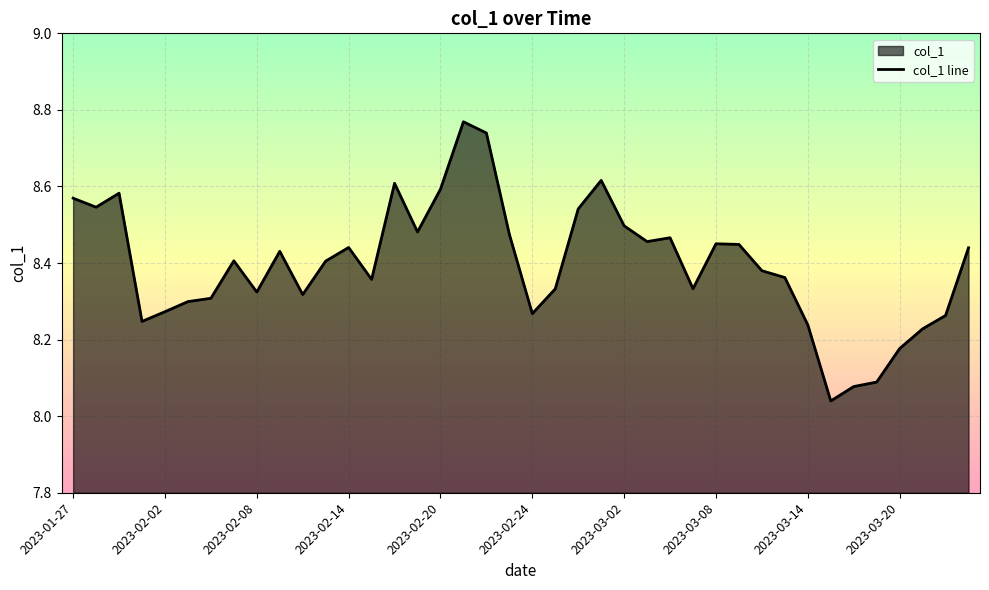

Reading left to right, transcribe all the data shown in this chart.

8.6	8.5	8.6	8.2	8.3	8.3	8.3	8.4	8.3	8.4	8.3	8.4	8.4	8.4	8.6	8.5	8.6	8.8	8.7	8.5	8.3	8.3	8.5	8.6	8.5	8.5	8.5	8.3	8.5	8.4	8.4	8.4	8.2	8.0	8.1	8.1	8.2	8.2	8.3	8.4